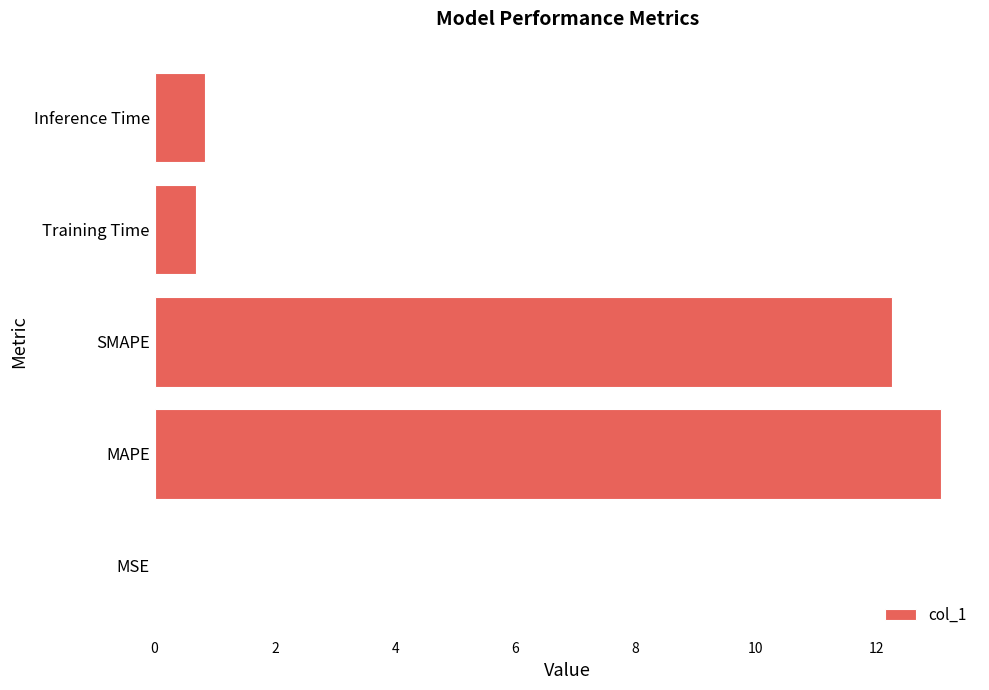

What is the sum of the values at Inference Time and MAPE?

13.9